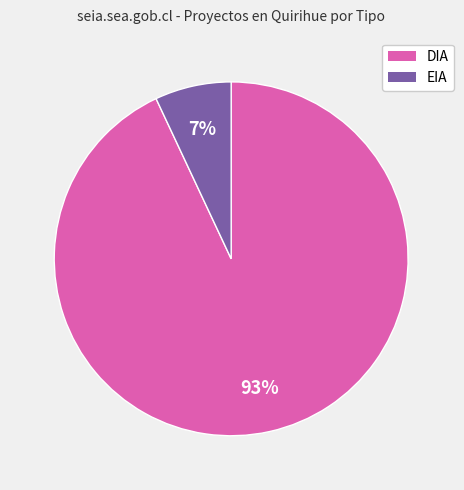

Which slice is the largest?

DIA